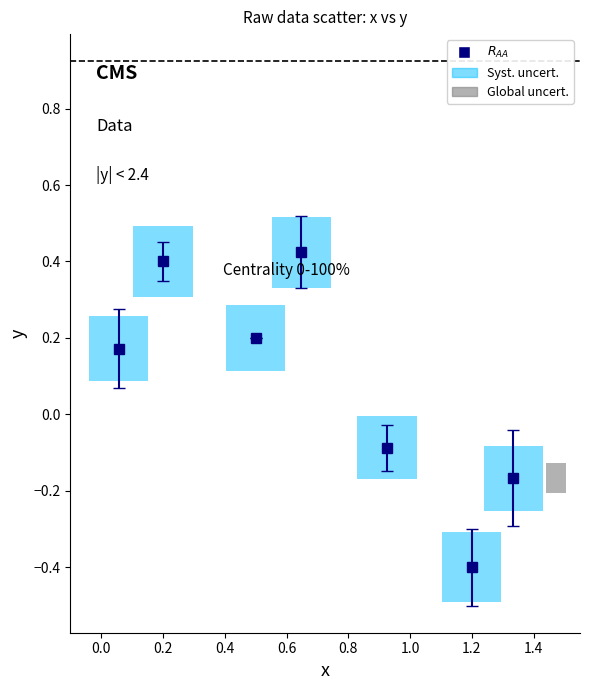

What is the sum of all values?

0.5